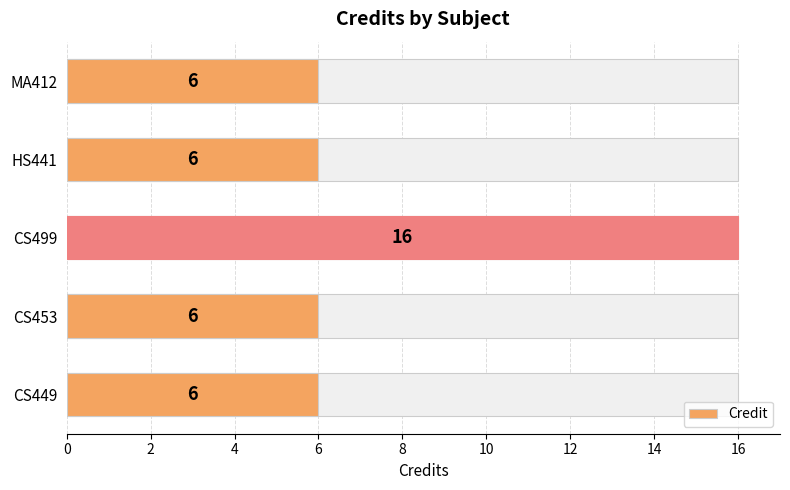

What is the ratio of the value at CS449 to the value at HS441?

1.0